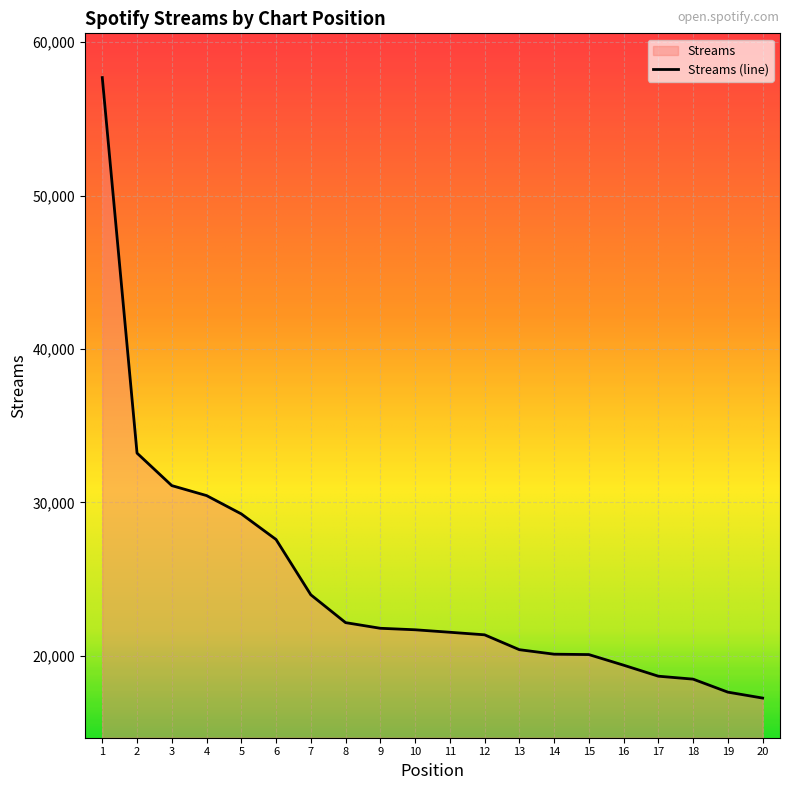

Does the chart display data point markers on the line(s)?

No